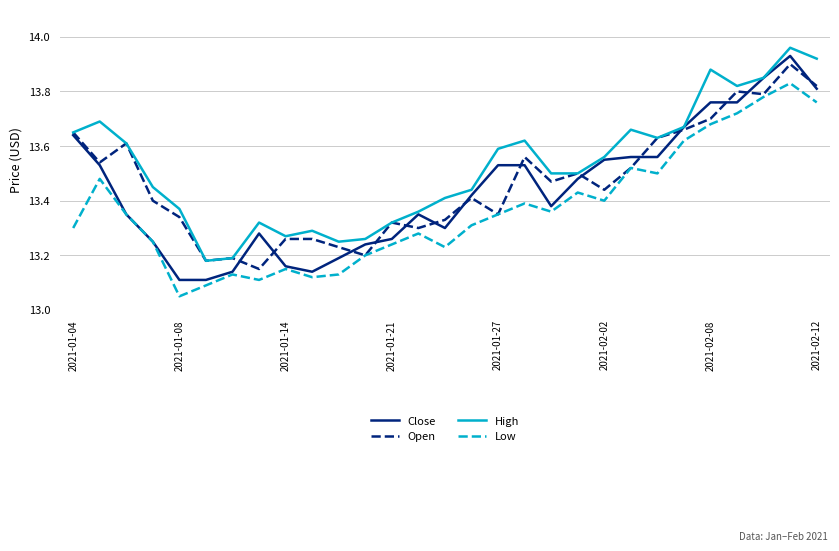

Which series has the largest range (max minus min)?

Close